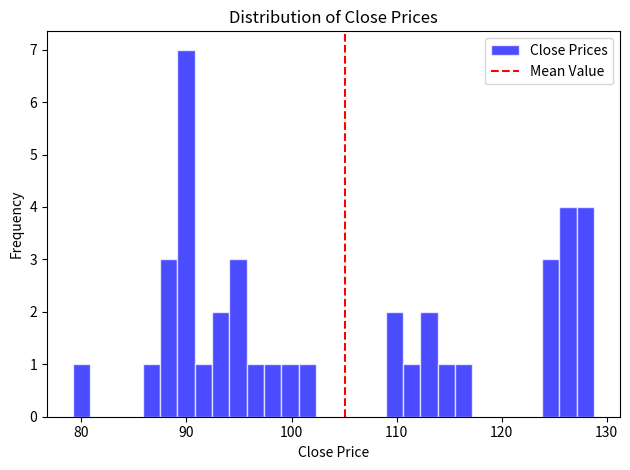

Around what value on the x-axis is the tallest bar? Give the approximate position of its centre, as read against the axis.

90